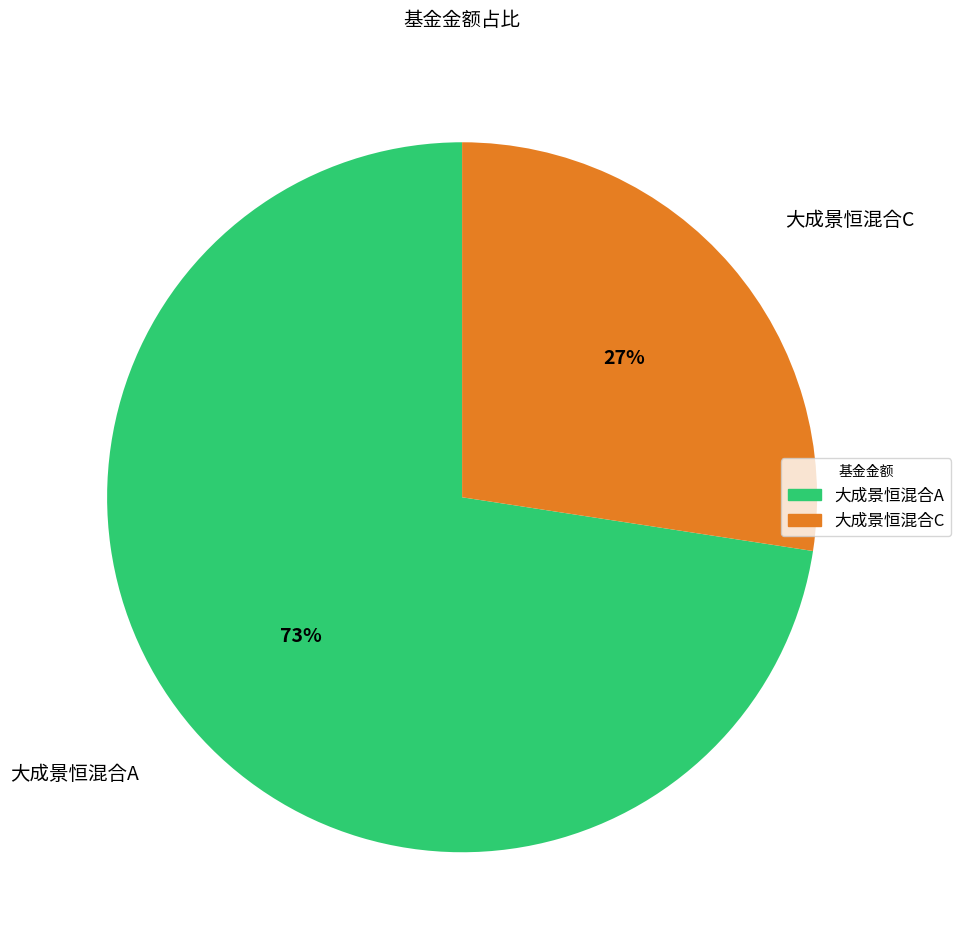

How many slices are in this pie chart?

2